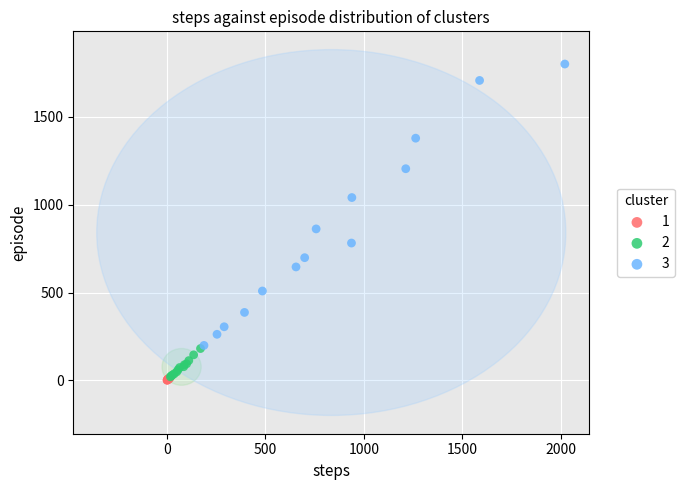

Which series has the largest Y range (max minus min)?

3